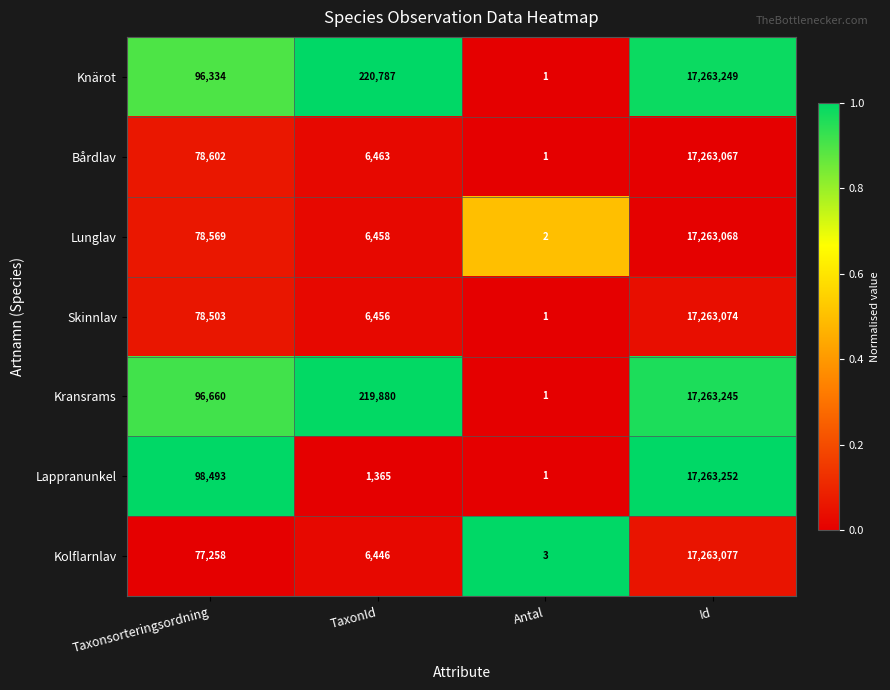

What is the difference between the highest and lowest values at Id?

185